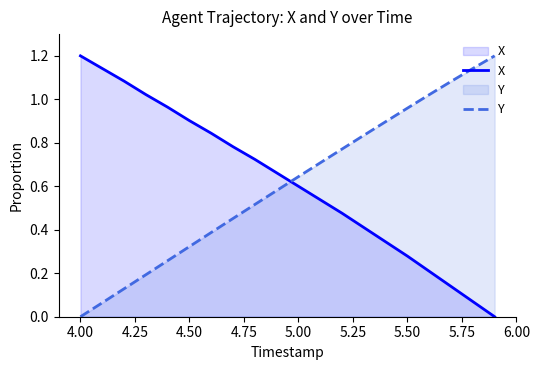

List the series in order of their overall mean, lowest first.

Y, X